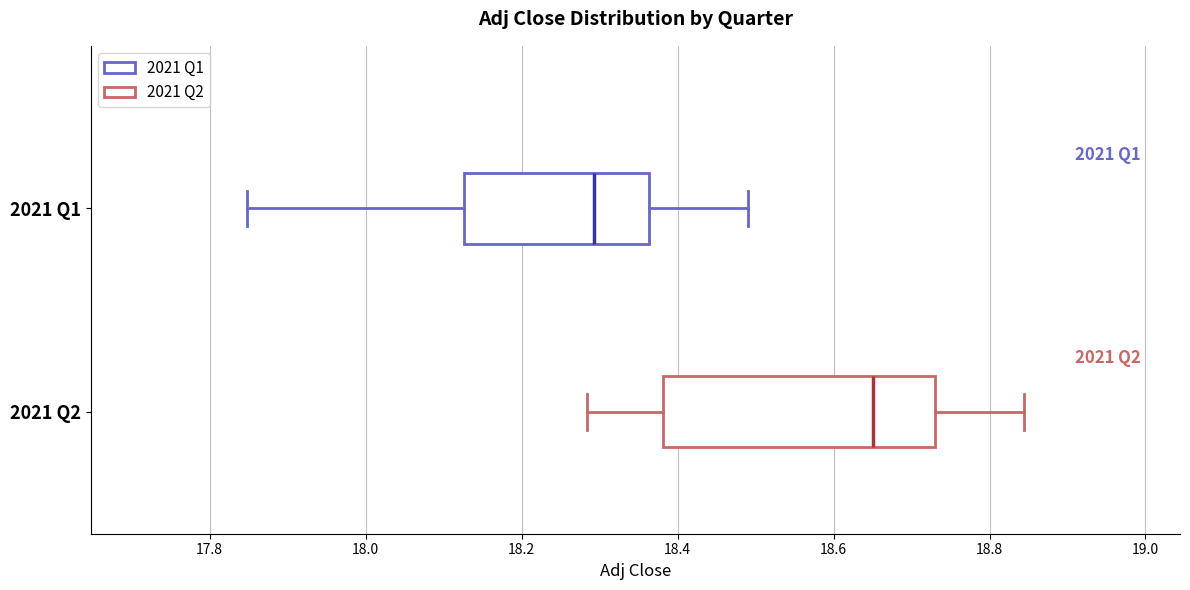

Which box has the furthest to the right median line?

2021 Q2